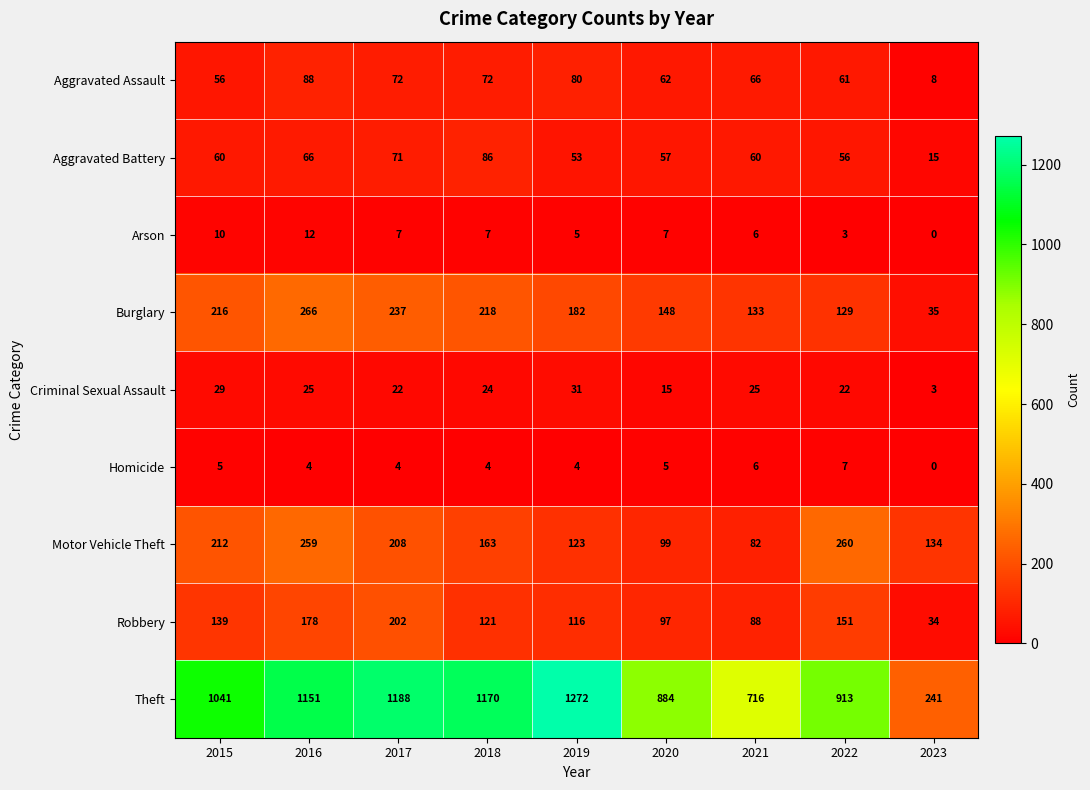

Between 2019 and 2020, which series saw the biggest shift?

Theft